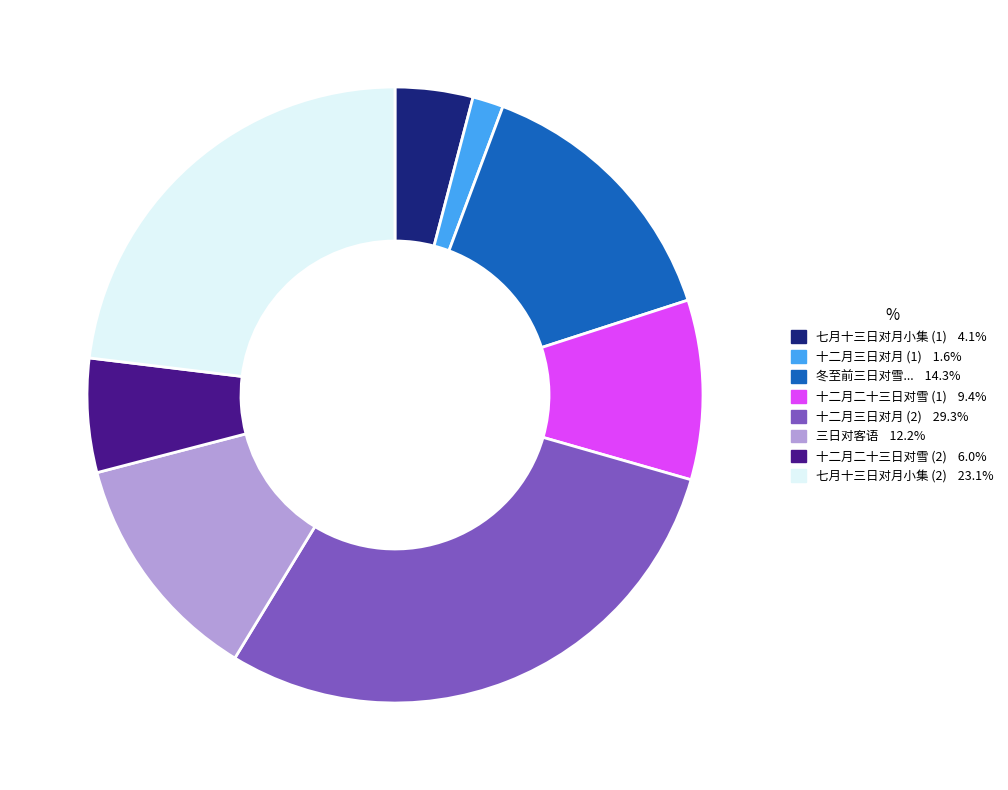

Is there a majority slice in this chart?

No